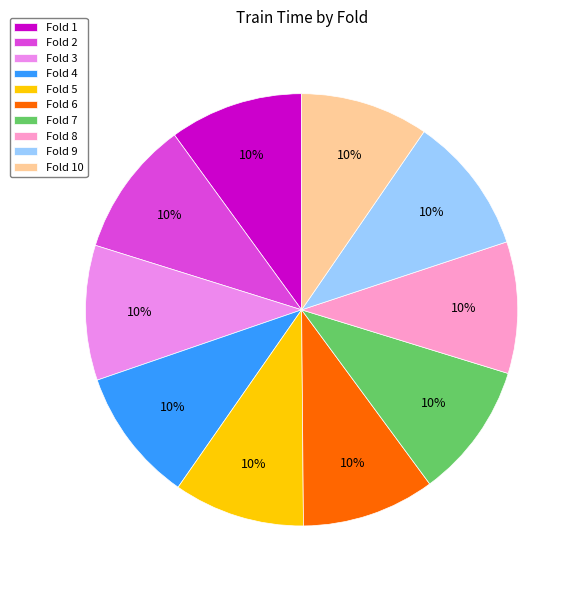

To the nearest percent, what is the average slice percentage?

10%